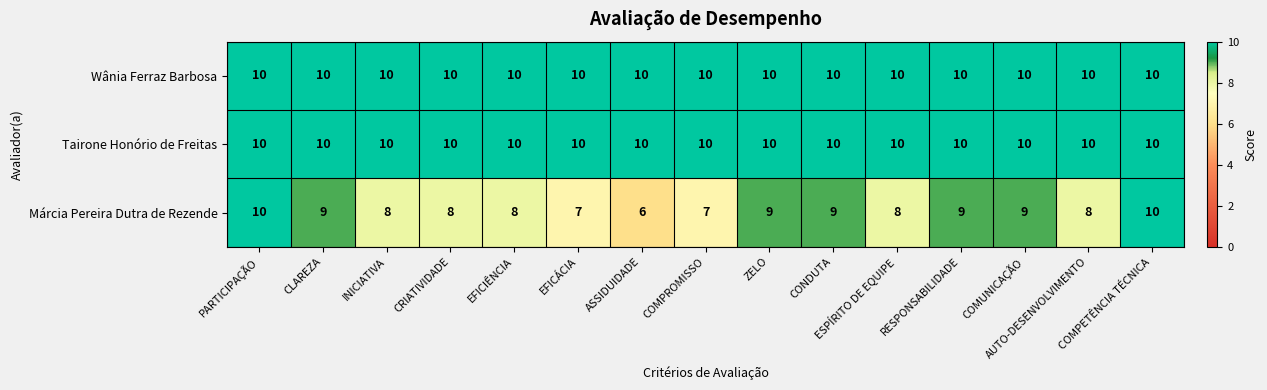

What is the spread (max minus min) of values at CLAREZA?

1